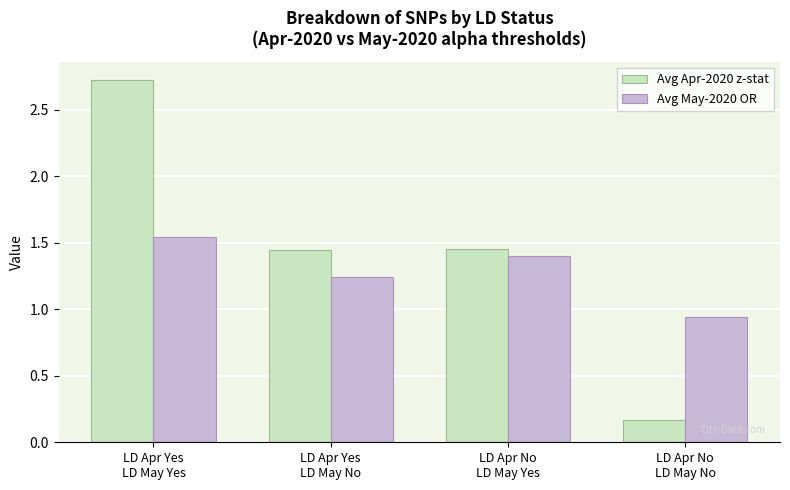

At how many categories does at least one series exceed 2?

1